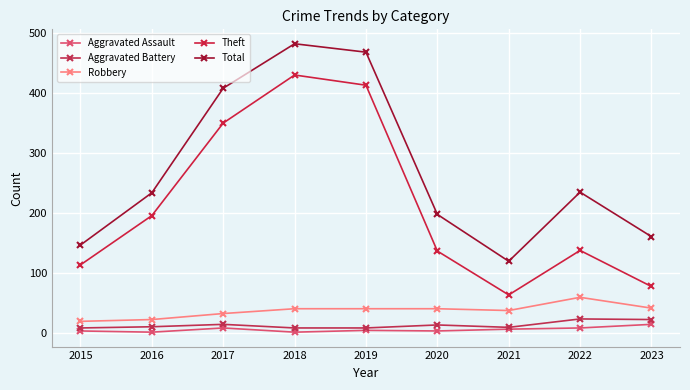

Which has a higher value, 2020 or 2022?

2022